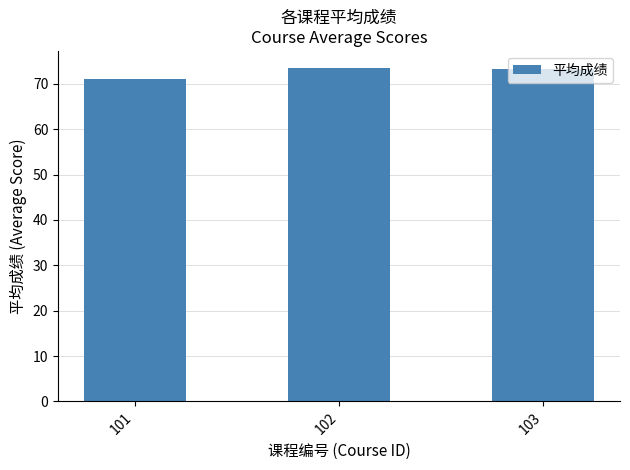

The chart shows a value of 123.6 at 103. True or false?

False